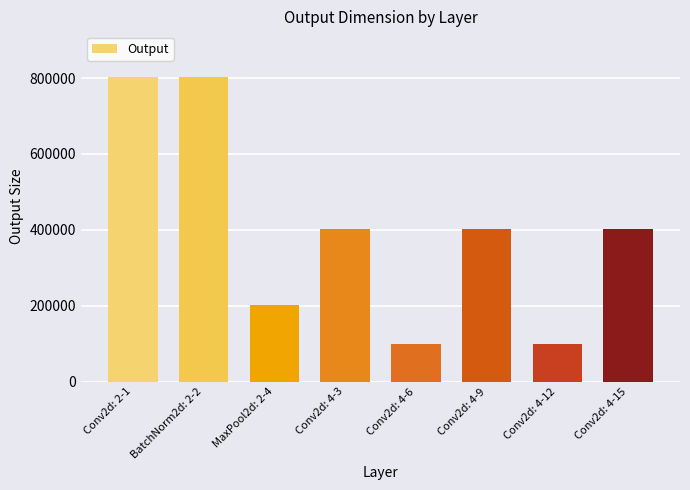

What is the difference between the second highest and second lowest values?

702464